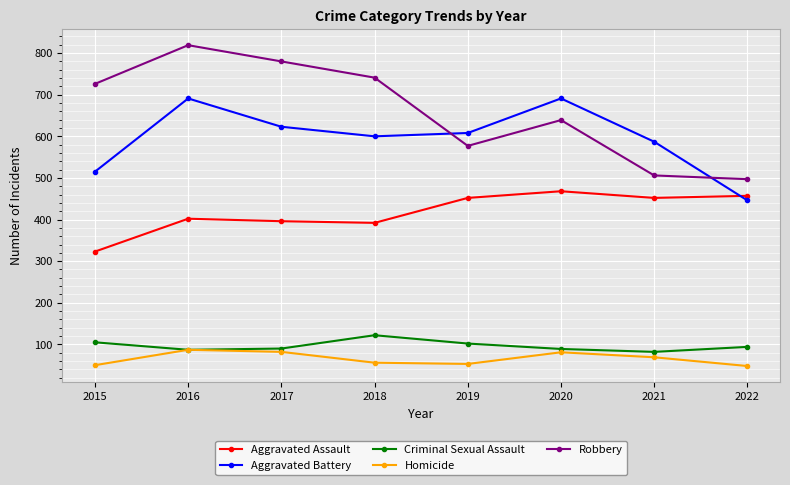

Where is Aggravated Battery nearest to the value 568?

2021